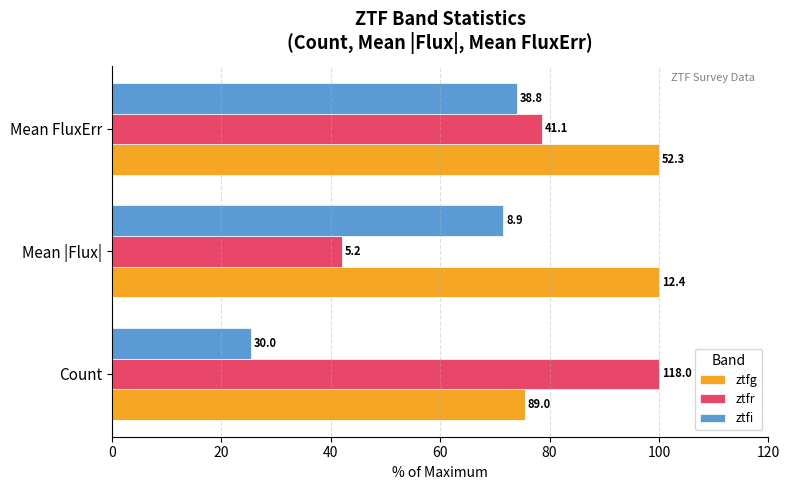

What are all the series names shown in the legend?

ztfg, ztfr, ztfi